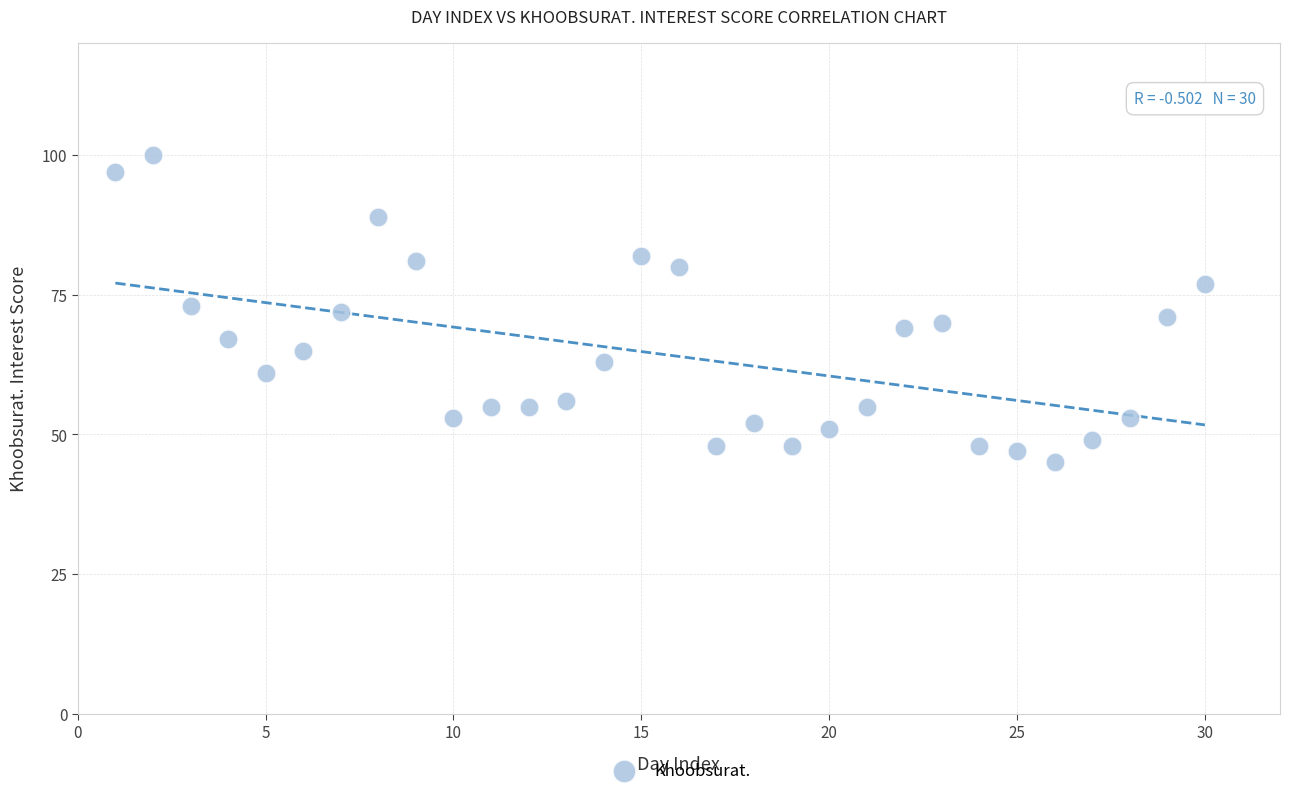

What is the range of X values (max minus min)?

29